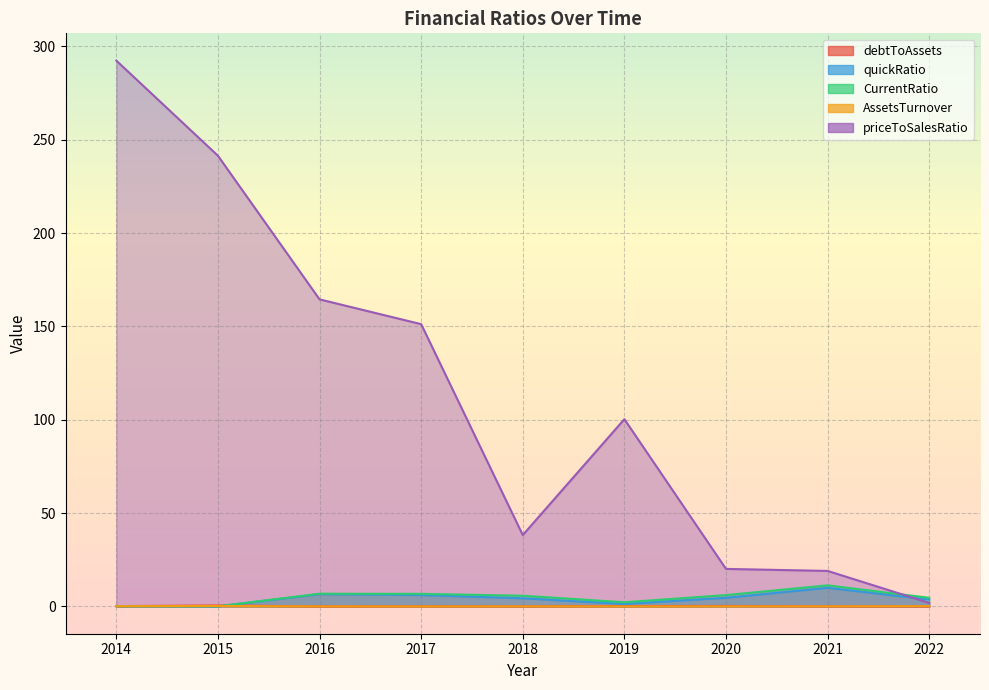

Which series has the largest range (max minus min)?

priceToSalesRatio